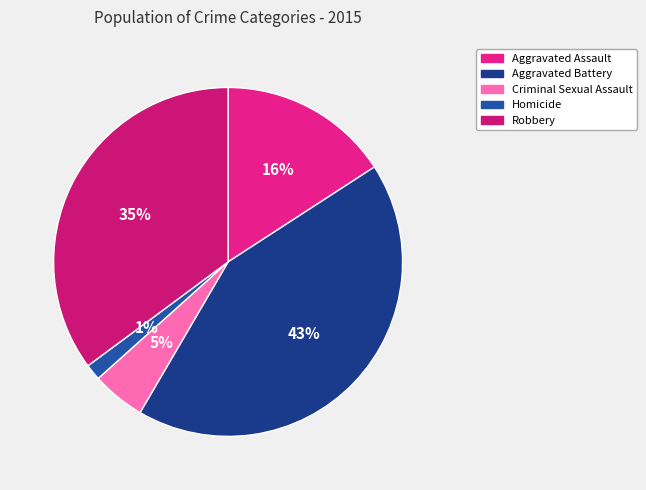

Do Aggravated Assault and Criminal Sexual Assault together represent more than half of the pie?

No